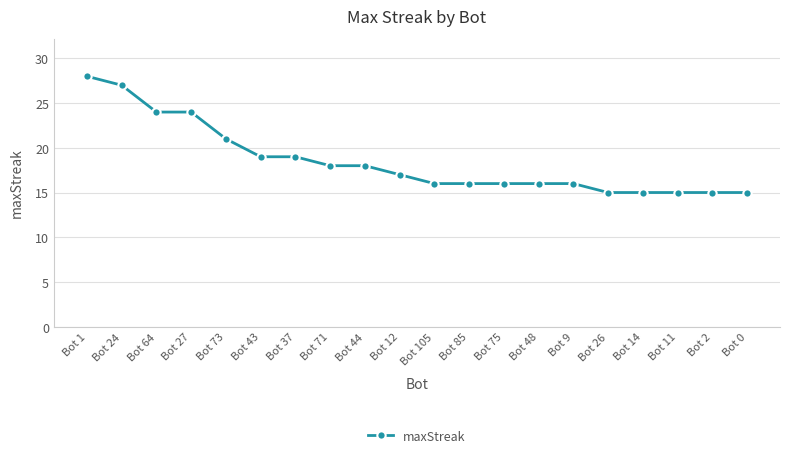

What is the sum of the values at Bot 64 and Bot 105?

40